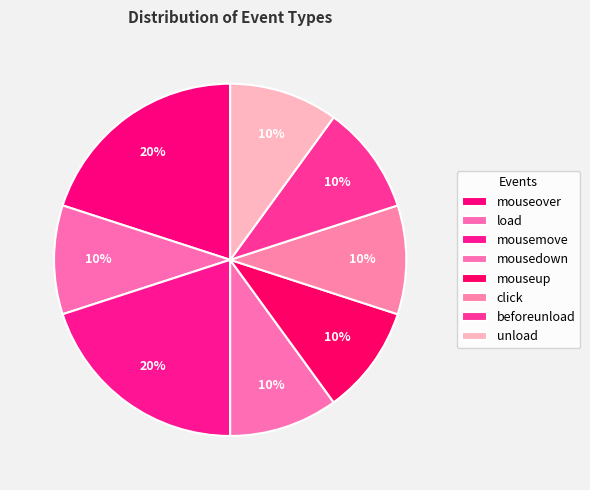

What is the change in value from mousemove to mouseup?

-1